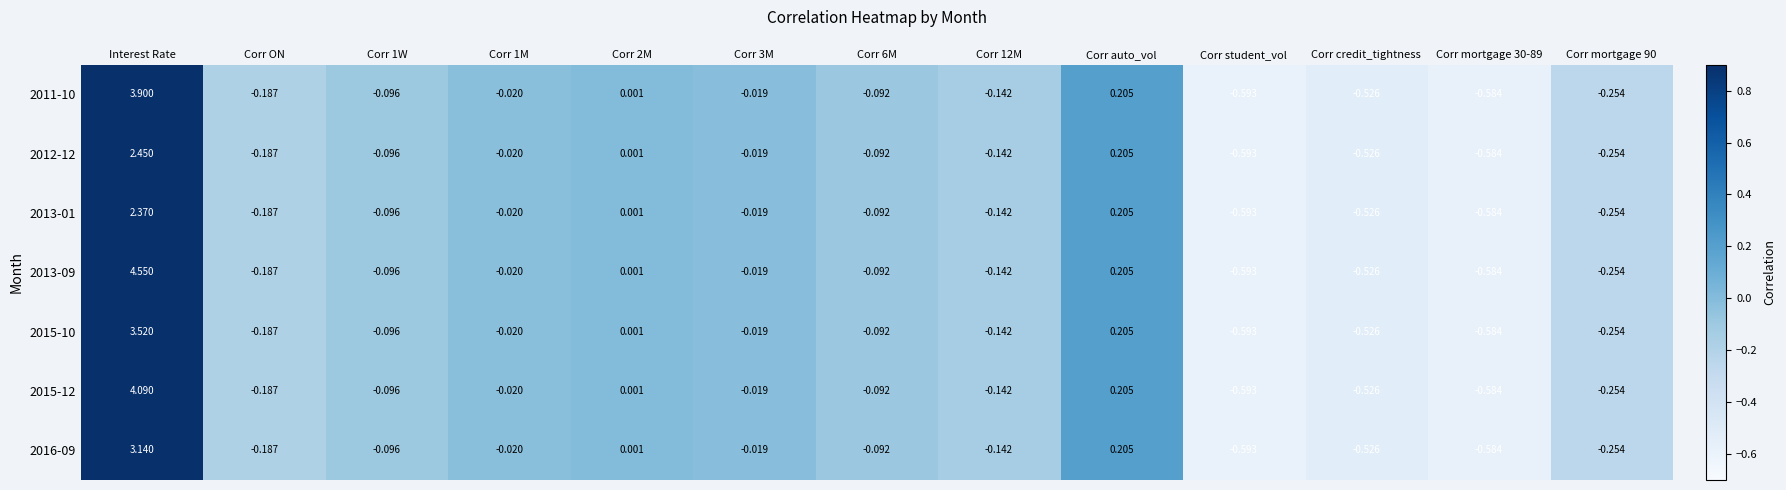

At which category is the sum across all series the highest?

Interest Rate